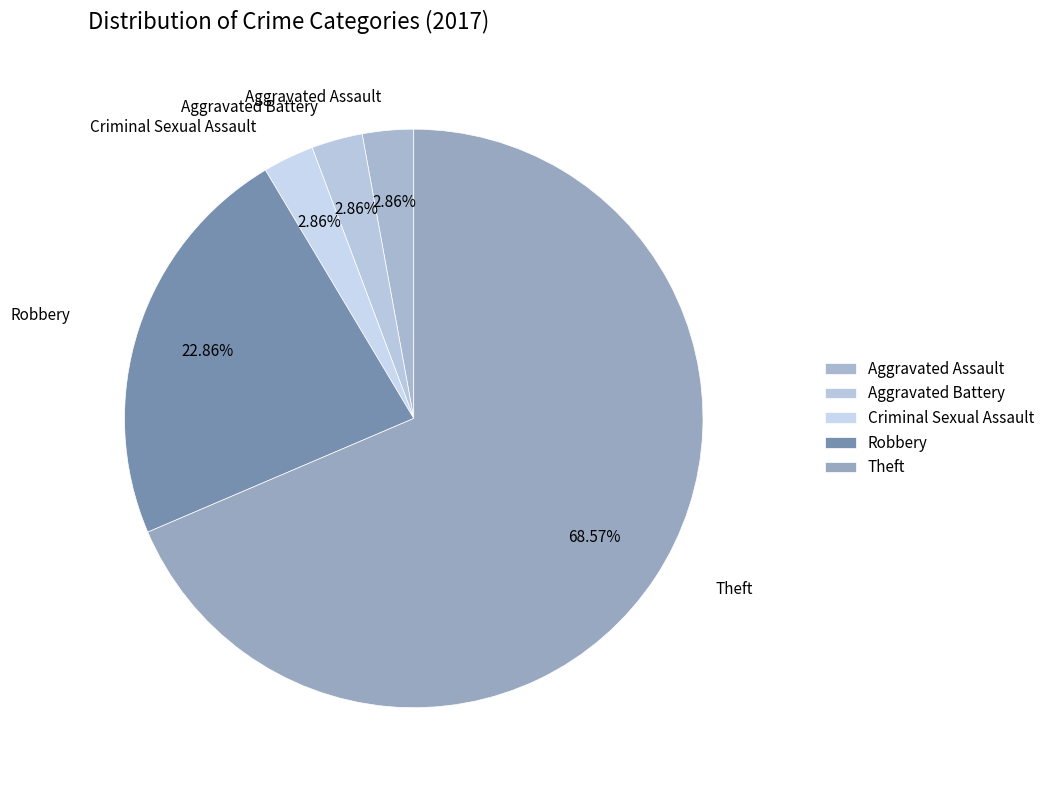

How many segments does this pie chart have?

5